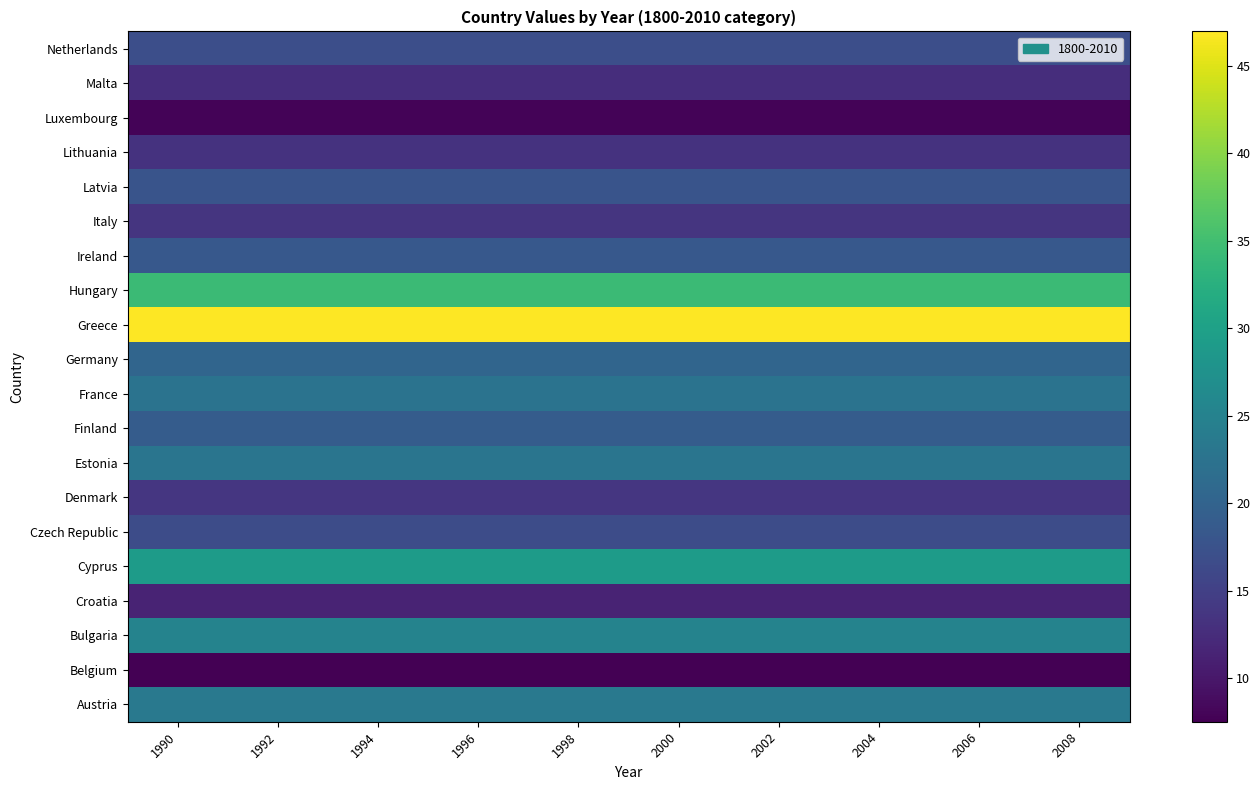

At which category is the sum across all series the highest?

1990